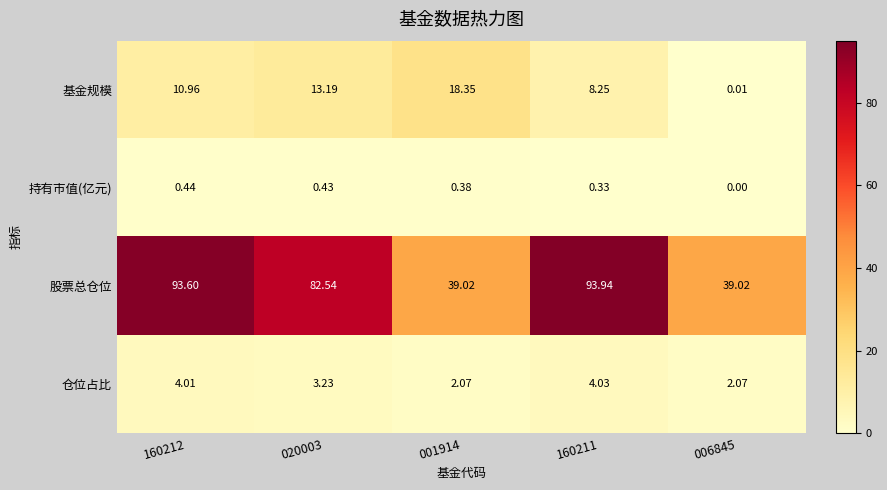

Which series has the widest spread of values?

股票总仓位